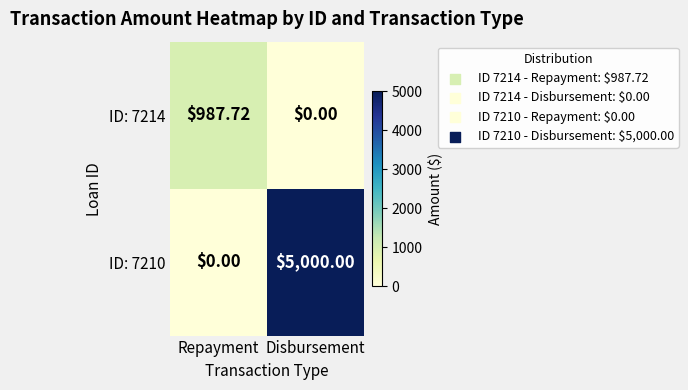

Between Repayment and Disbursement, which series saw the biggest shift?

ID: 7210